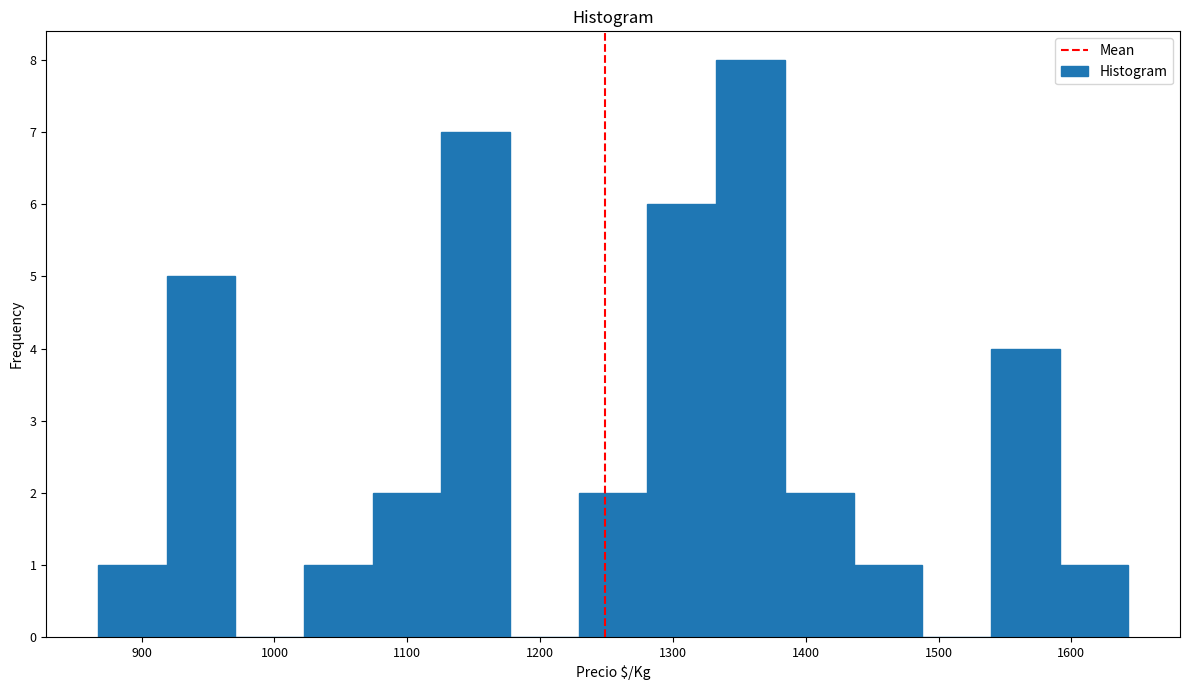

Reading left to right, transcribe this chart: for each bar, give the range it covers on the x-axis and its height. Neither the bar edges nor the heights are printed on the chart, so give them approximately, as read against the axes.

870 to 920: 1
920 to 970: 5
970 to 1020: 0
1020 to 1070: 1
1070 to 1130: 2
1130 to 1180: 7
1180 to 1230: 0
1230 to 1280: 2
1280 to 1330: 6
1330 to 1380: 8
1380 to 1440: 2
1440 to 1490: 1
1490 to 1540: 0
1540 to 1590: 4
1590 to 1640: 1